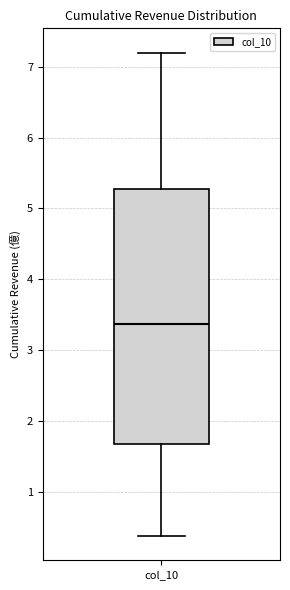

Transcribe this box plot: give where the median line is, the range the box spans, and where the two whiskers end, as read against the y-axis. The values are not printed on the chart, so give them approximately, as read against the axis.

median 3.4, box 1.7 to 5.3, whiskers 0.4 to 7.2